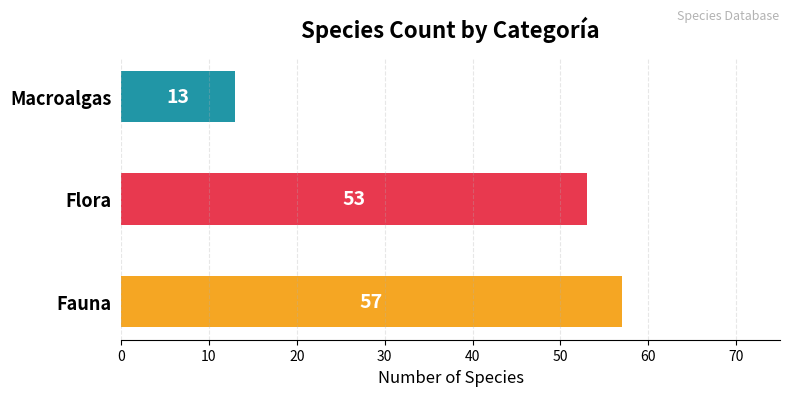

Rank the categories by value from highest to lowest.

Fauna, Flora, Macroalgas